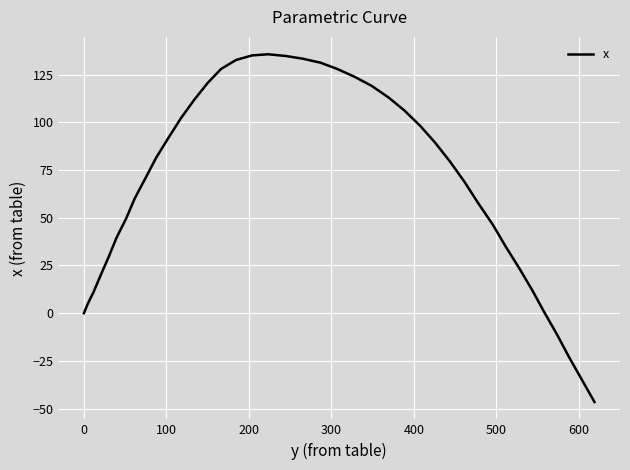

True or false: the data has more than 2 interior local peaks.

False